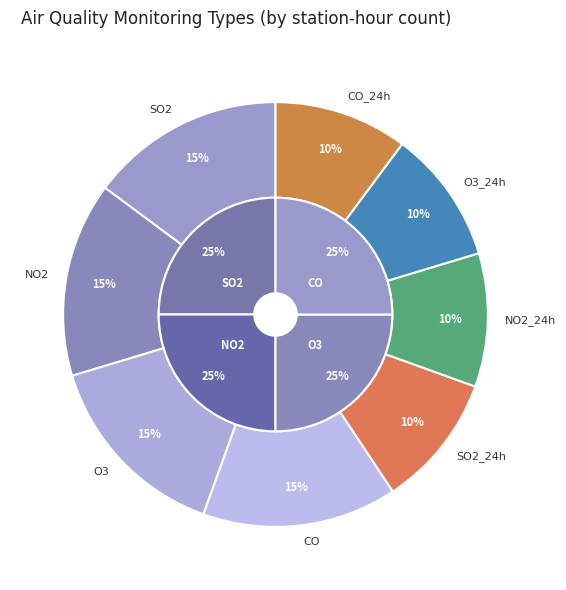

Which category has the smallest portion of the pie?

SO2_24h